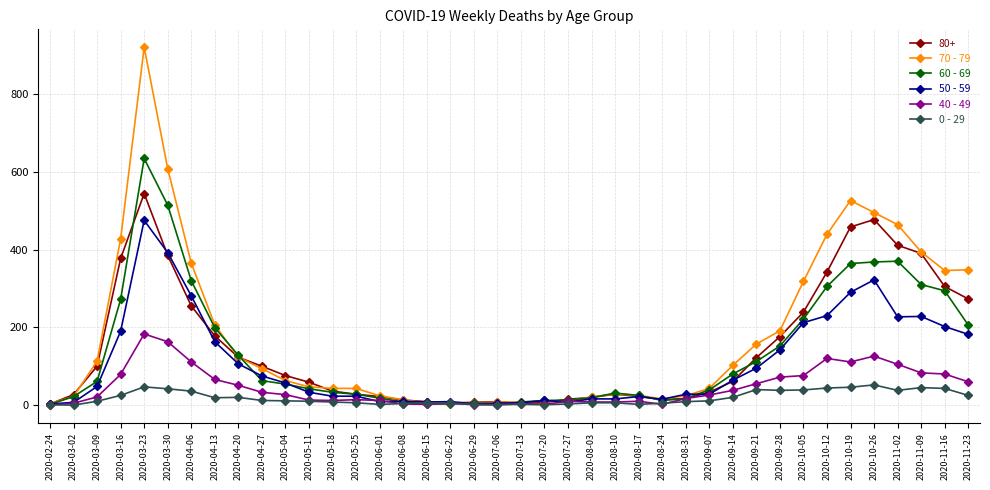

Between 2020-03-30 and 2020-08-03, which series saw the biggest shift?

70 - 79